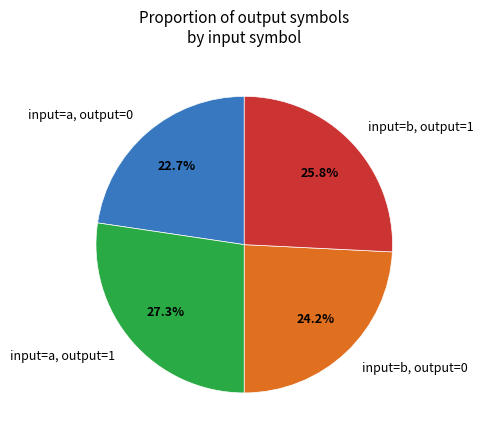

What is the smallest slice in the pie chart?

input=a, output=0